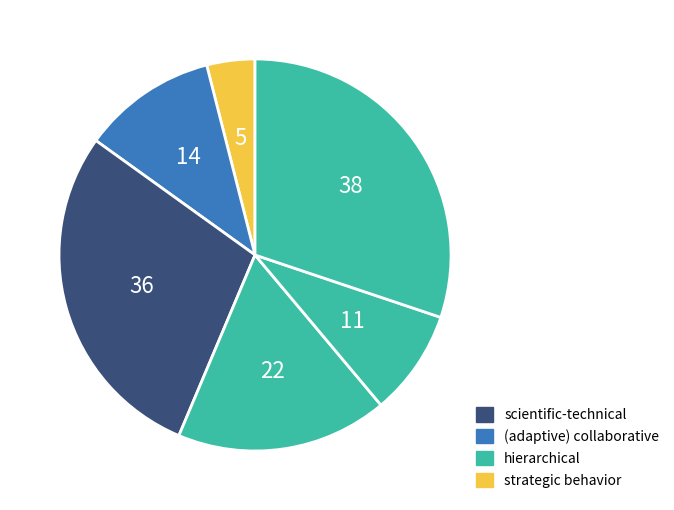

Is 5 the majority of the pie?

No